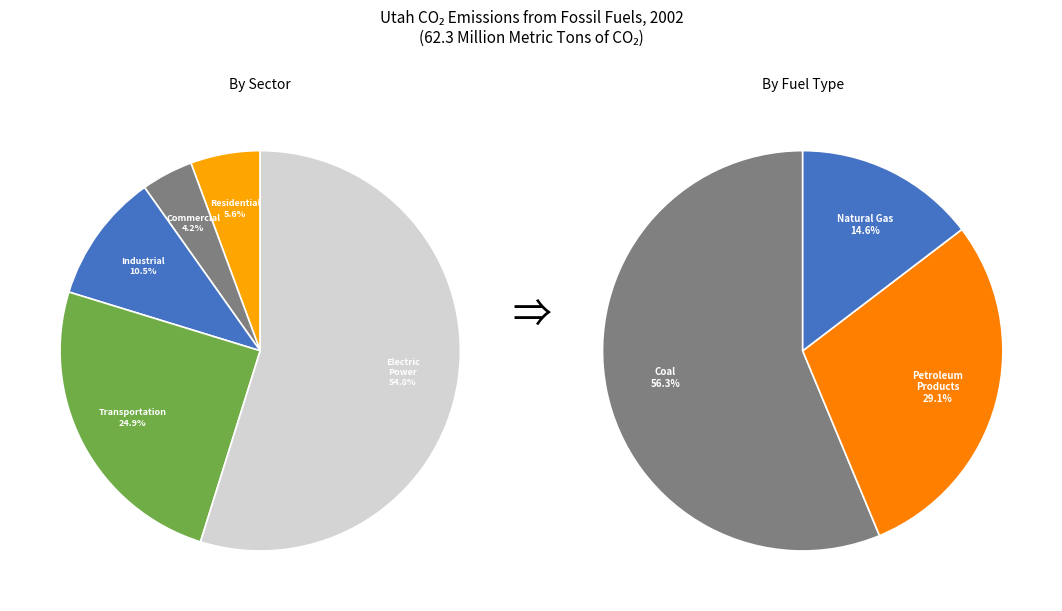

Which category has the biggest portion of the pie?

Electric Power Sector